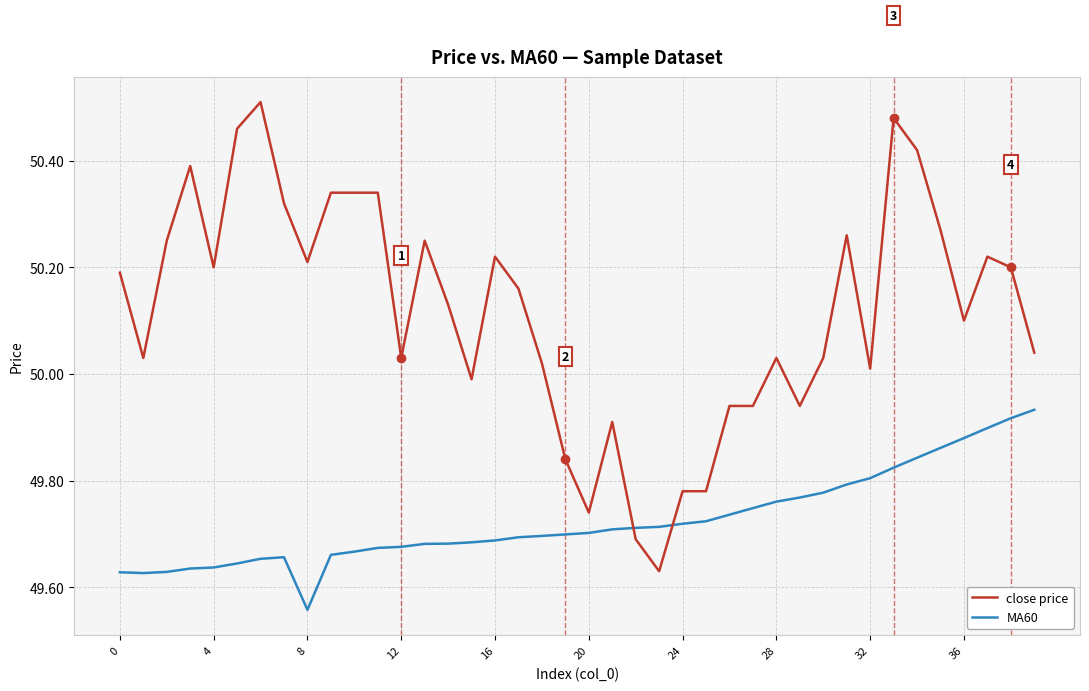

Does the chart display data point markers on the line(s)?

No